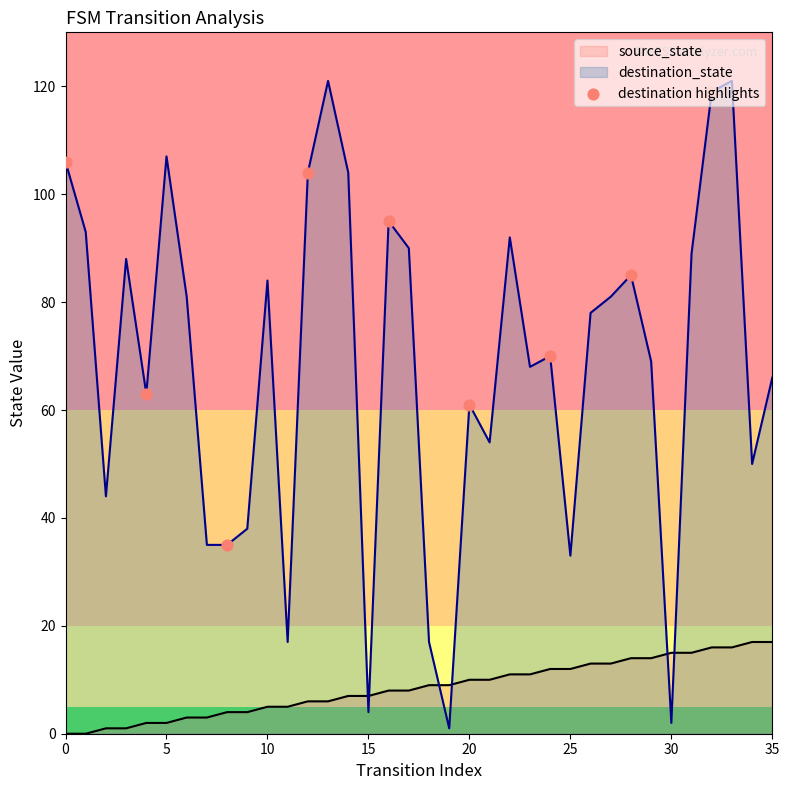

Which series has the widest spread of values?

destination_state